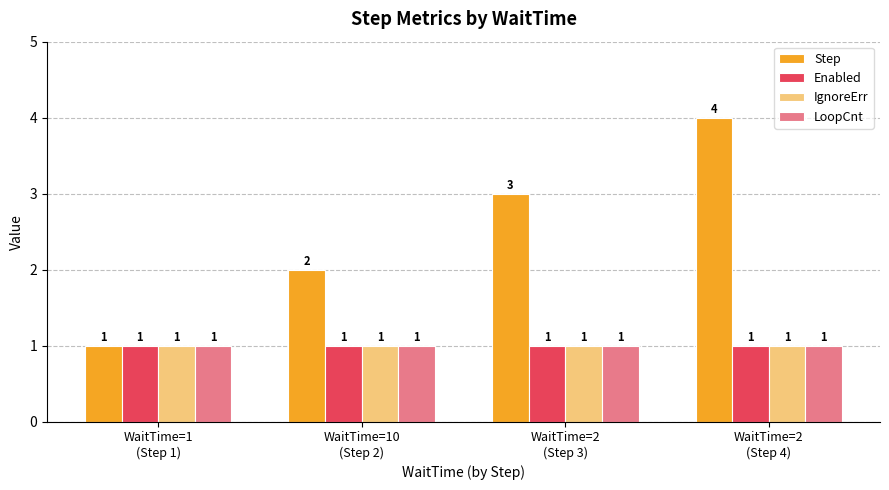

What is the value of the Enabled bar at the 3rd from the left?

1